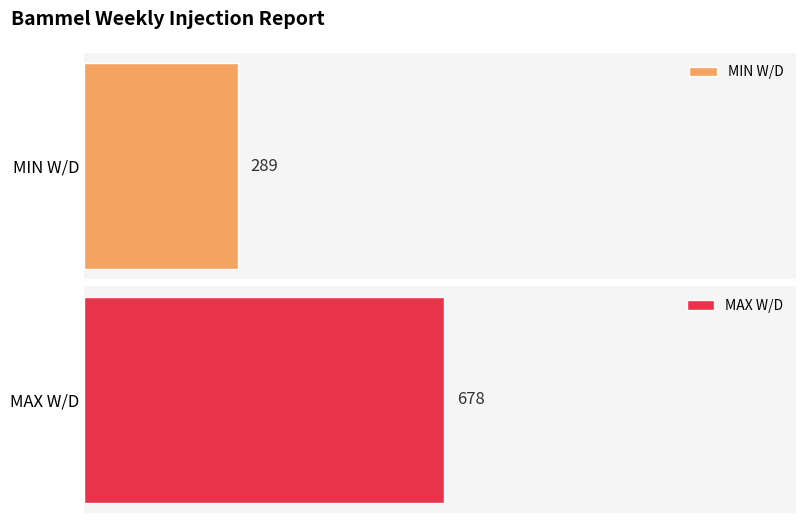

List the series in order of their peak value, highest first.

MAX W/D, MIN W/D